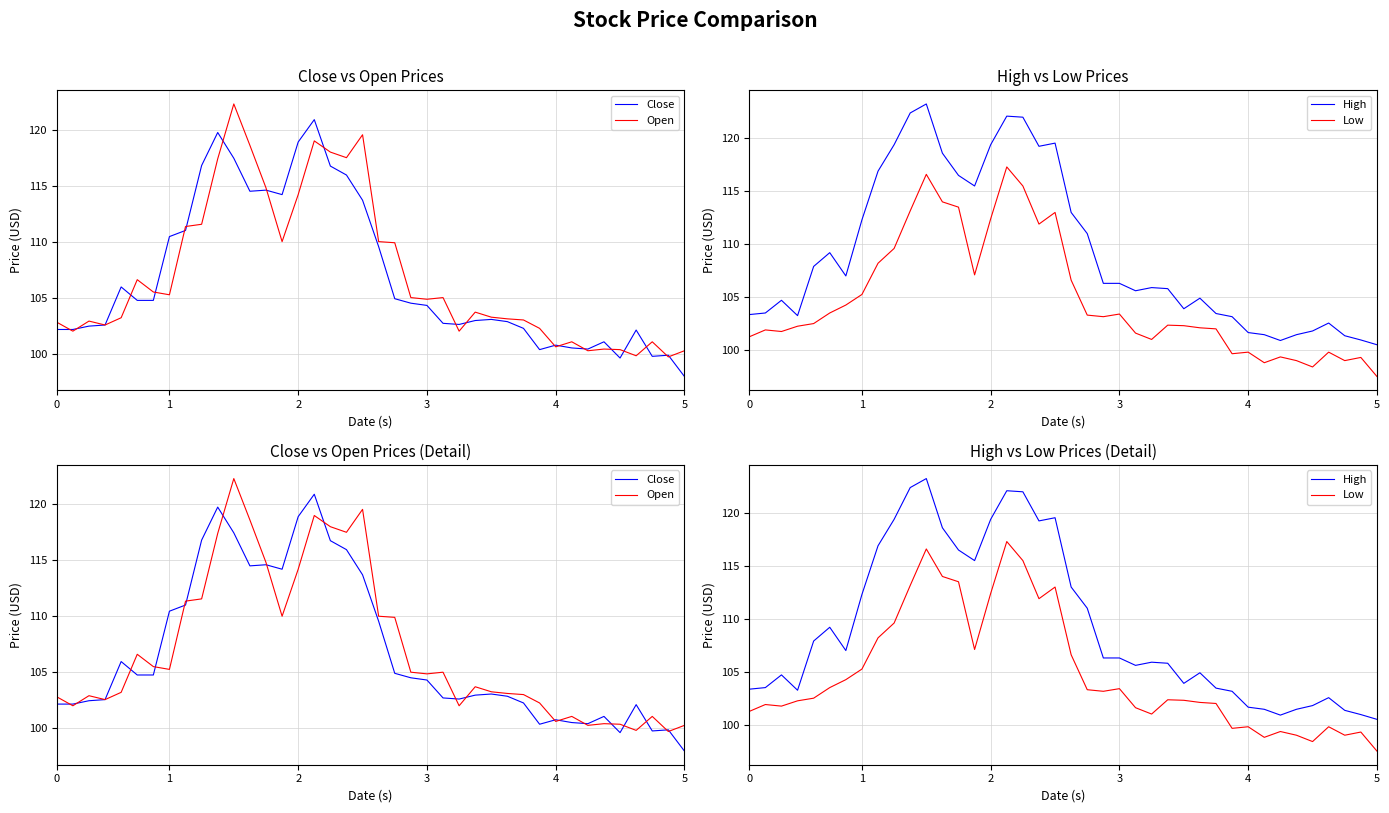

How many intersections are there between Close and Open?

19